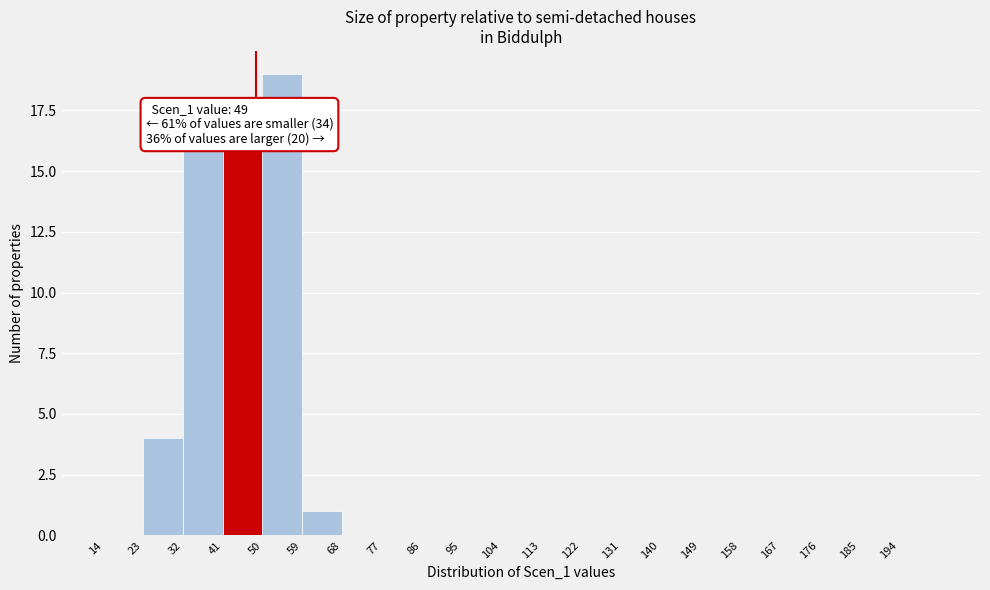

Which range on the x-axis has the tallest bar?

50 to 59